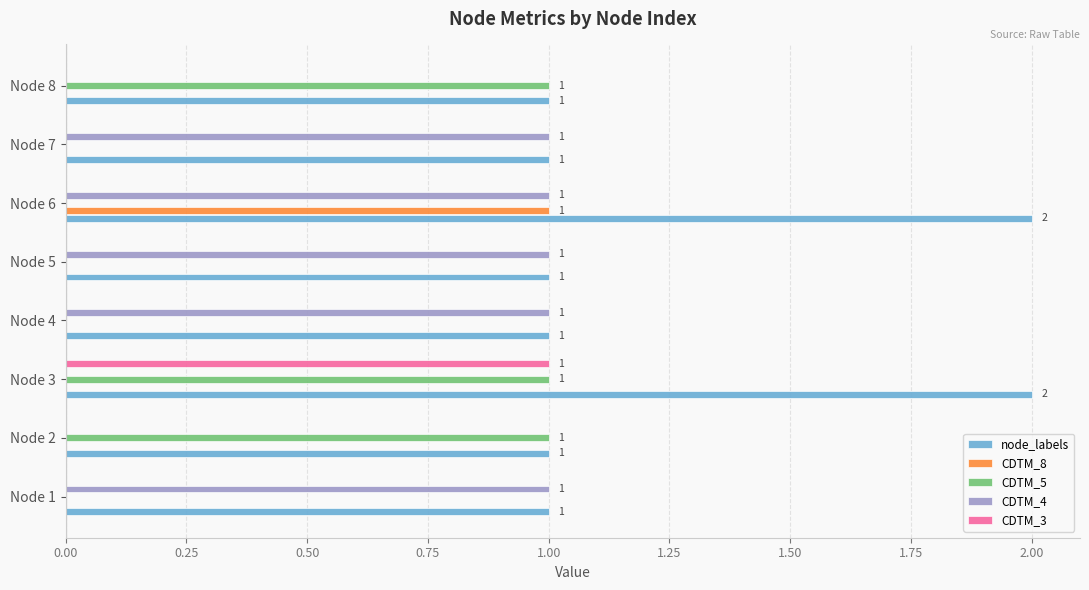

How many categories are shown in the chart?

8